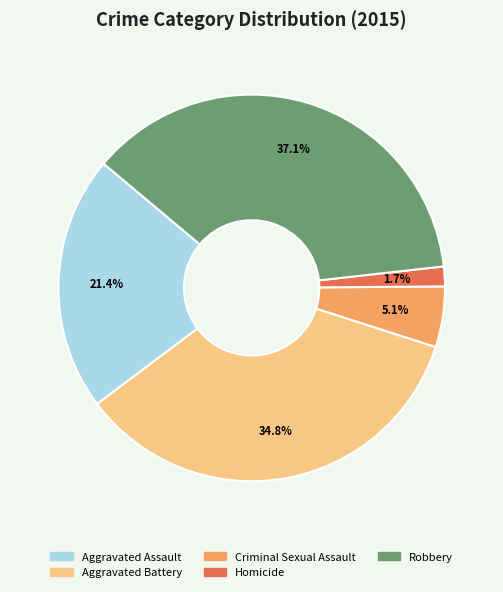

Rank the categories by value from highest to lowest.

Robbery, Aggravated Battery, Aggravated Assault, Criminal Sexual Assault, Homicide